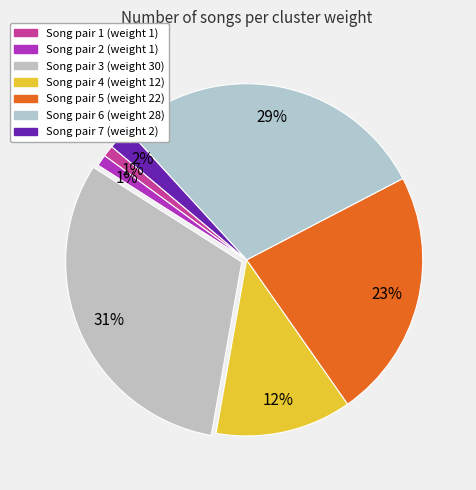

How many slices are in this pie chart?

7